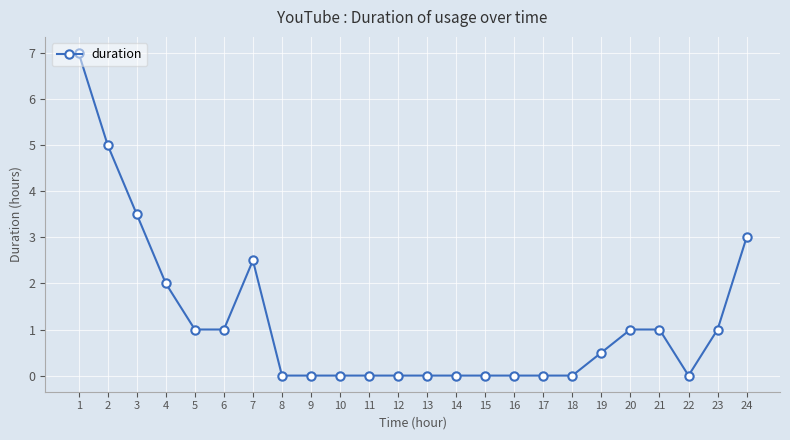

Which category has the highest value across all series?

1